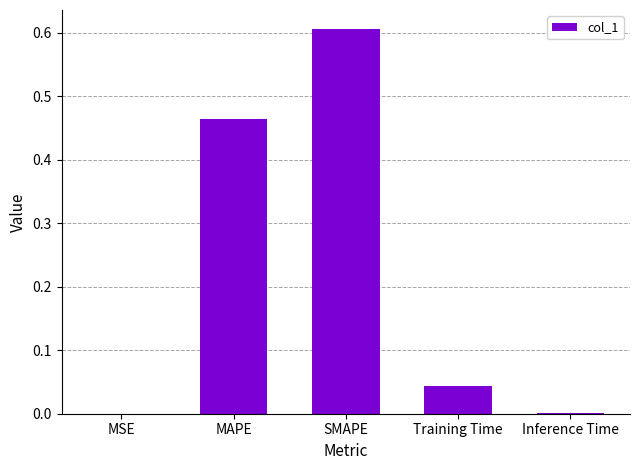

What is the change in value from MSE to MAPE?

+0.5